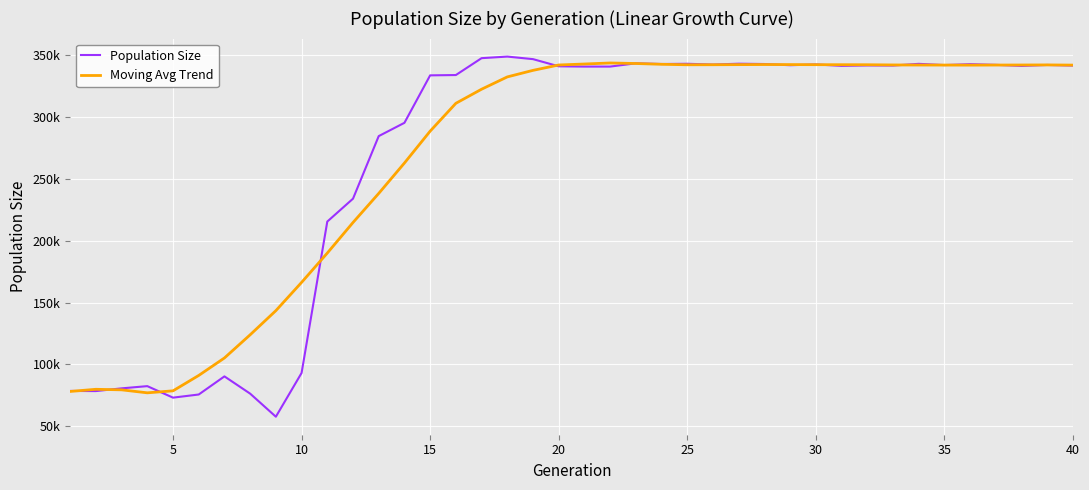

Does the chart have visible grid lines?

Yes